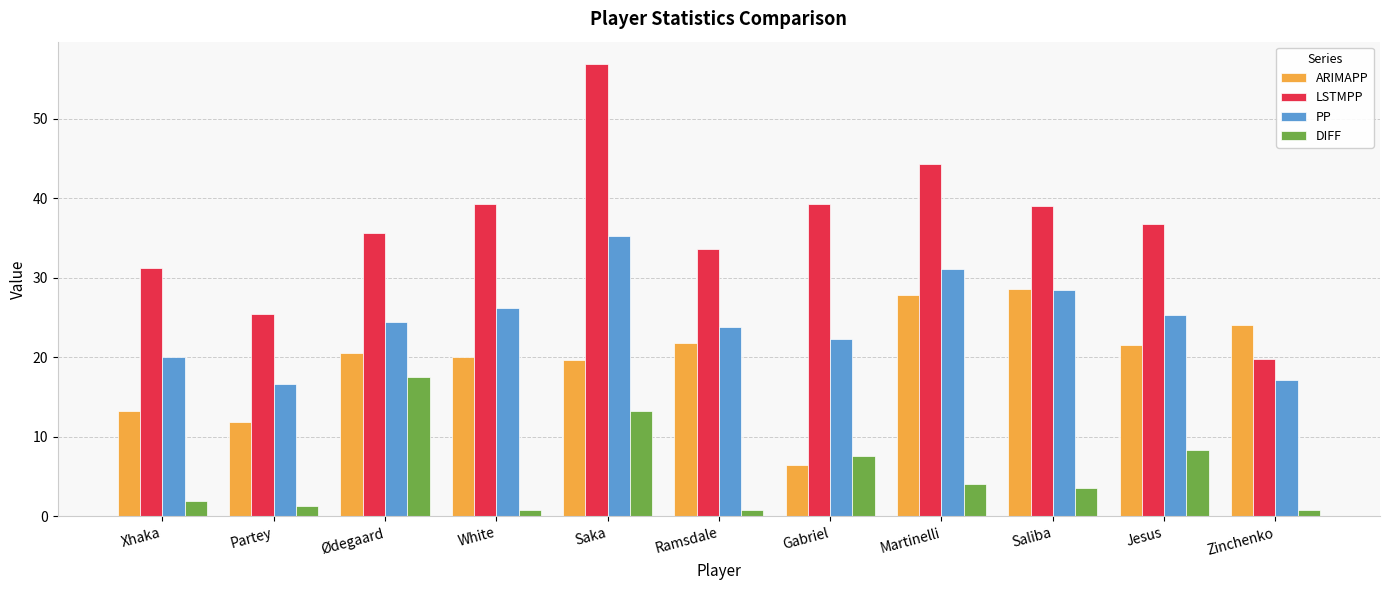

True or false: LSTMPP has a value of 25.5 at Partey.

True